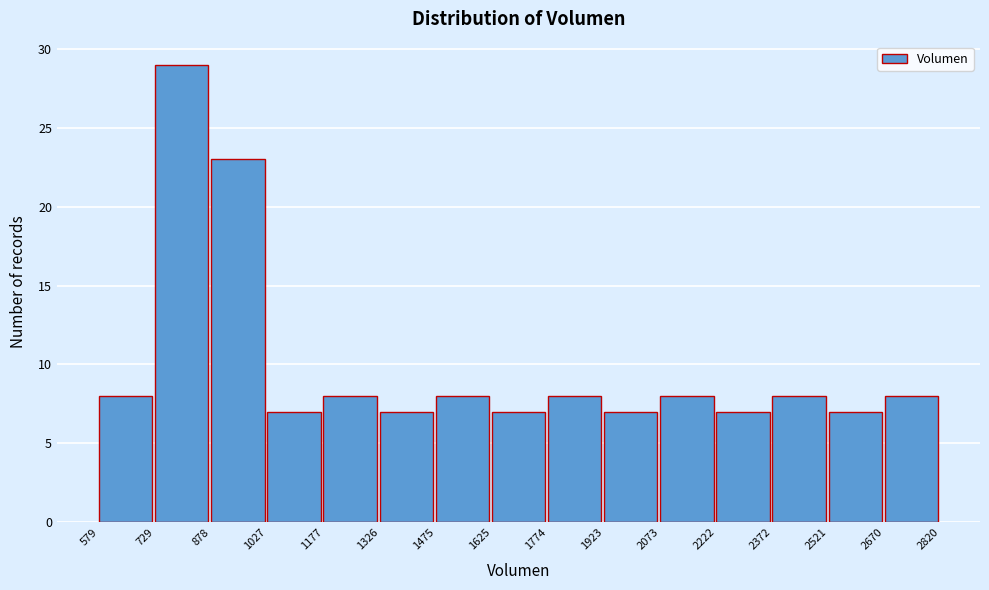

What is the height of the bar covering 1774 to 1923 on the x-axis? The values are not printed on the chart, so give them approximately, as read against the axis.

8